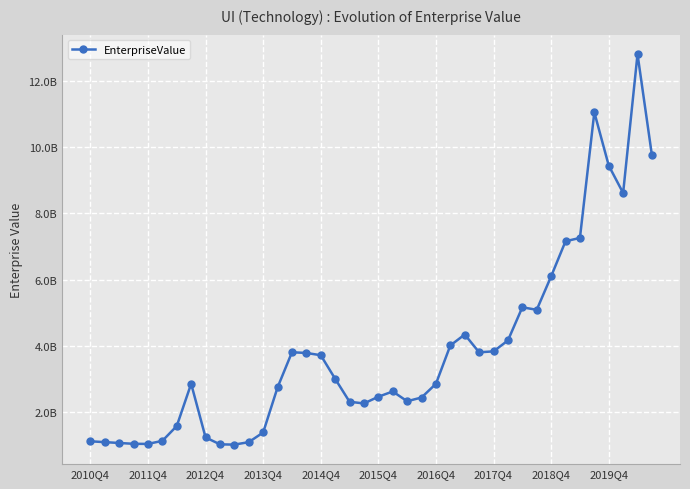

Is this an area chart (filled region under the line)?

No